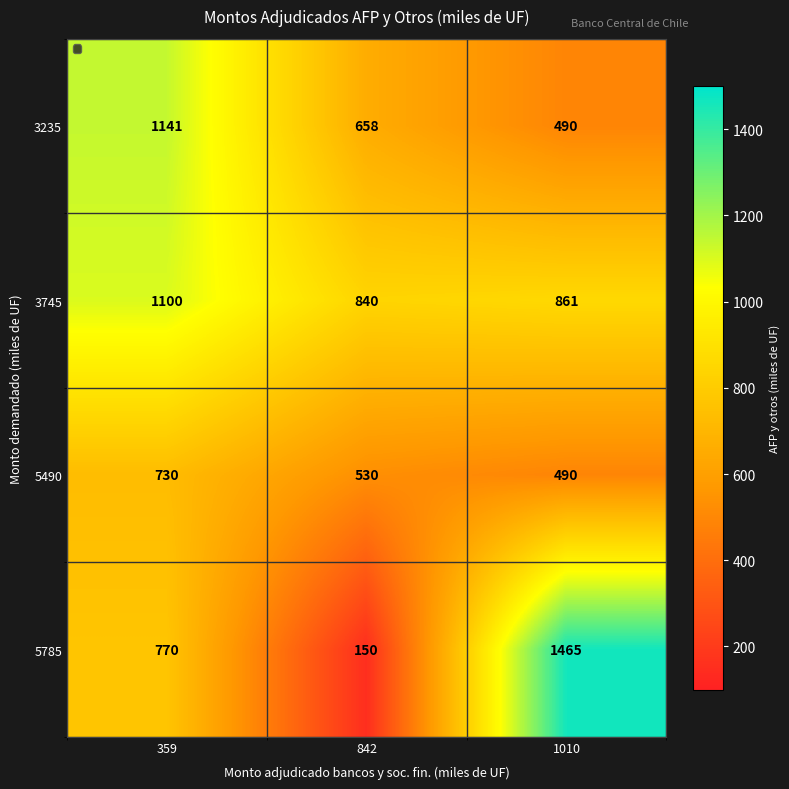

Read the 3745 value at 359, to the nearest 5.

1100